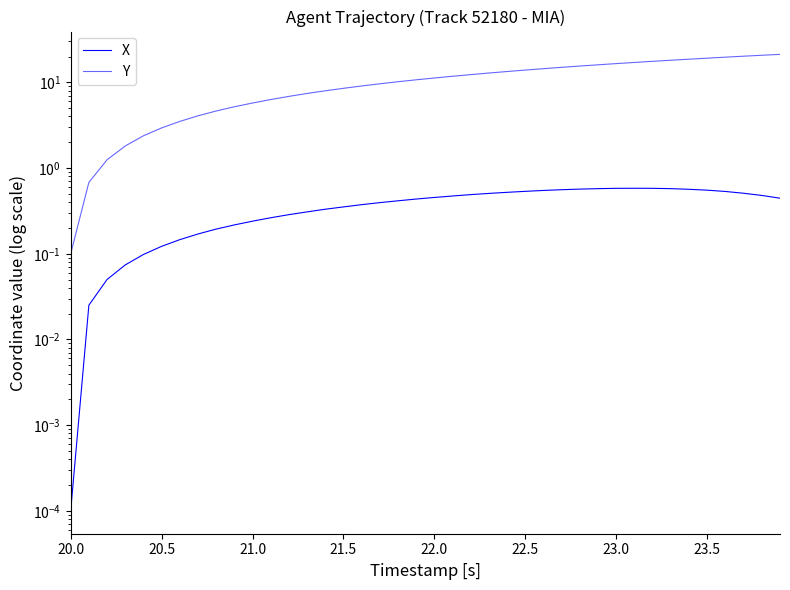

True or false: X and Y cross at least once.

False